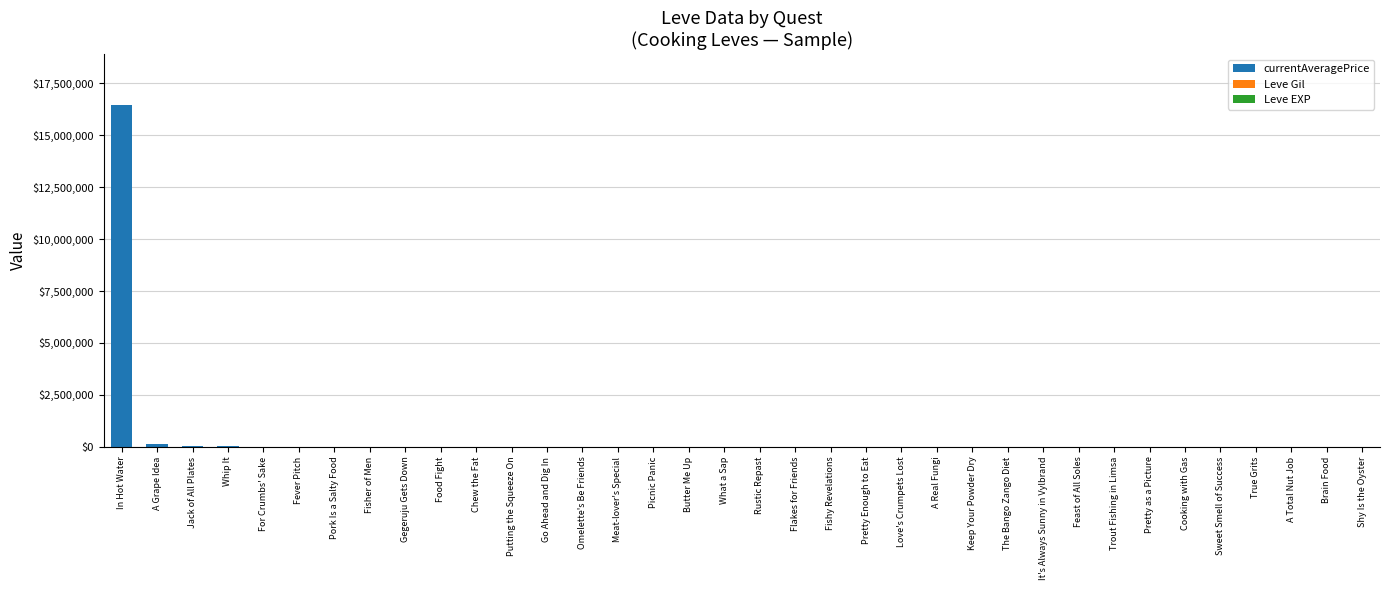

What position from the right is Go Ahead and Dig In?

24